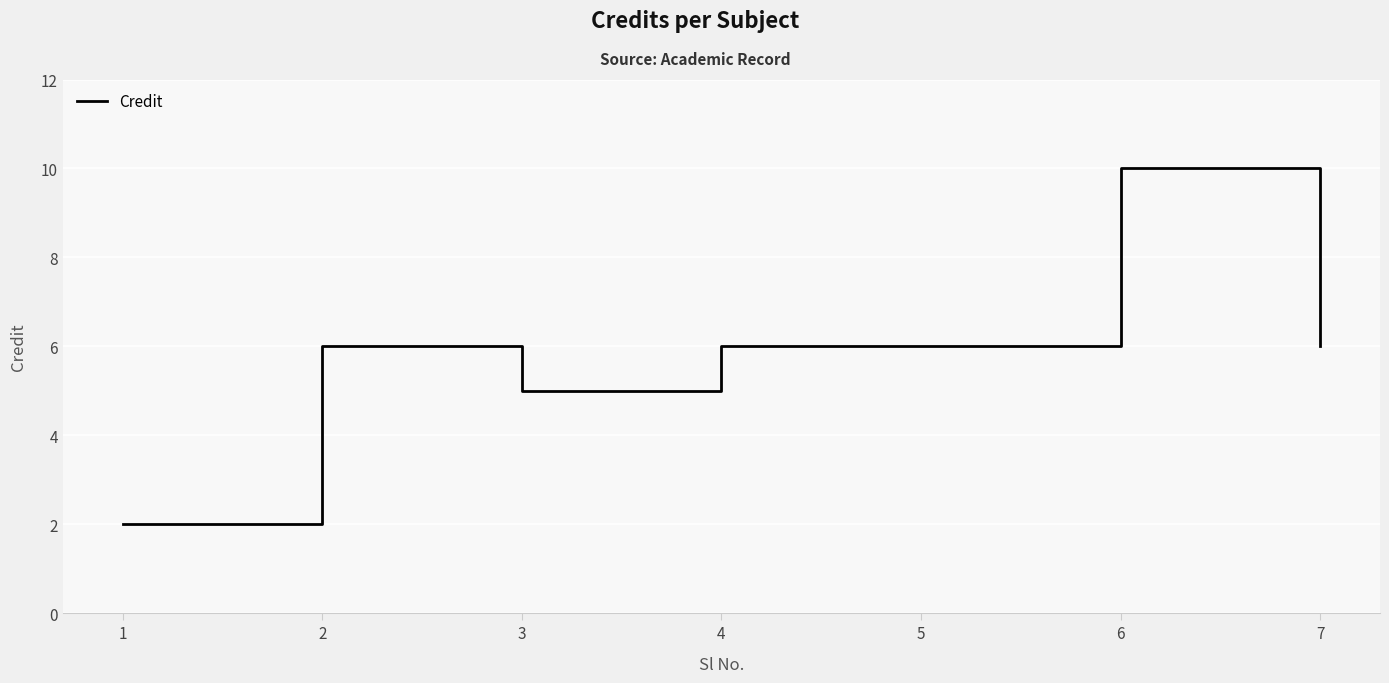

Is this an area chart (filled region under the line)?

No